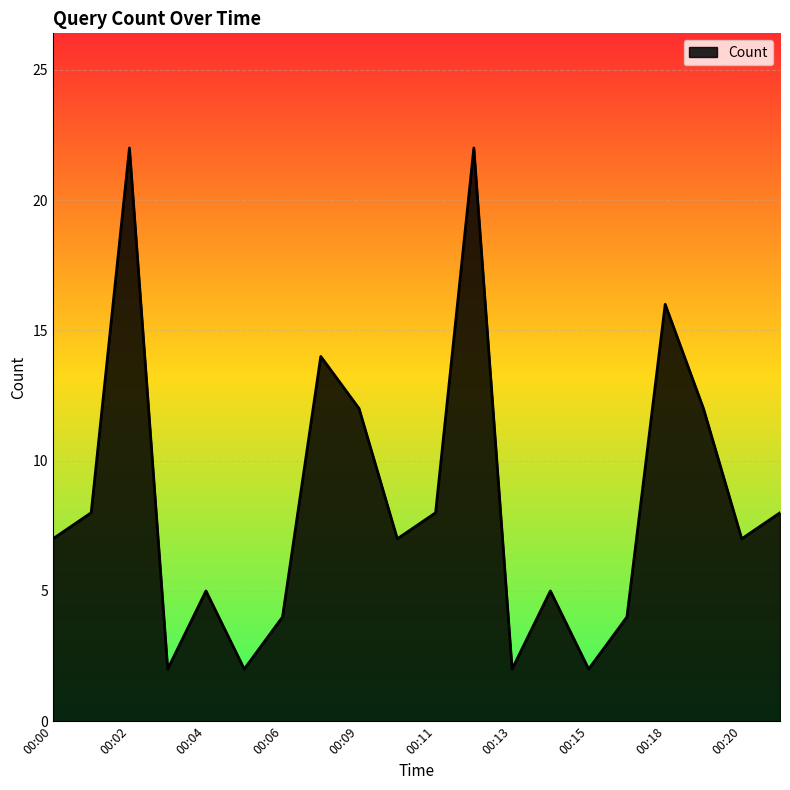

What is the greatest value displayed?

22